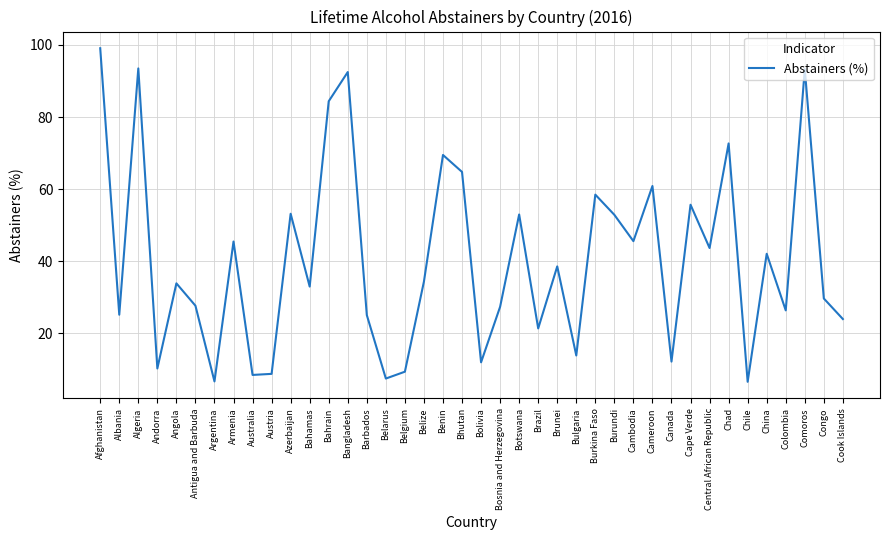

At which category does the data reach its first local peak?

Algeria